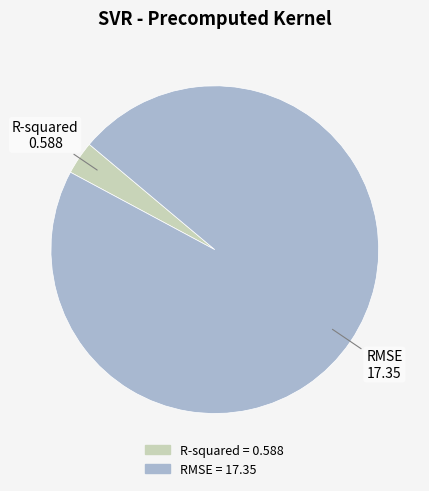

Is there any slice that represents more than half of the pie?

Yes